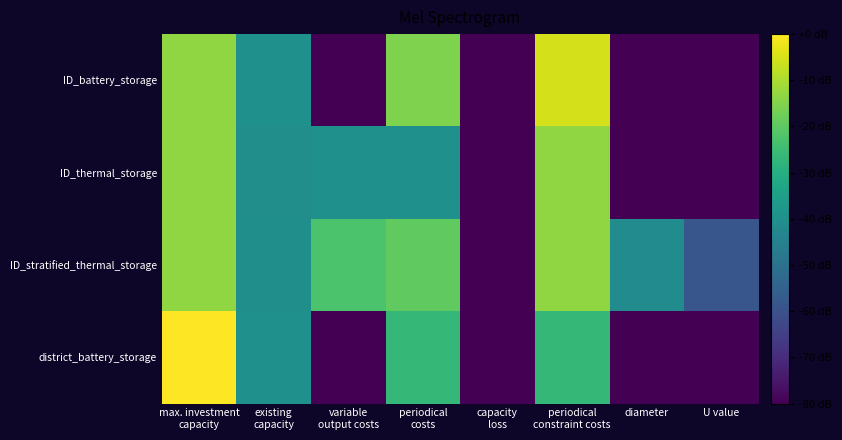

What is the smallest value displayed?

-80.0